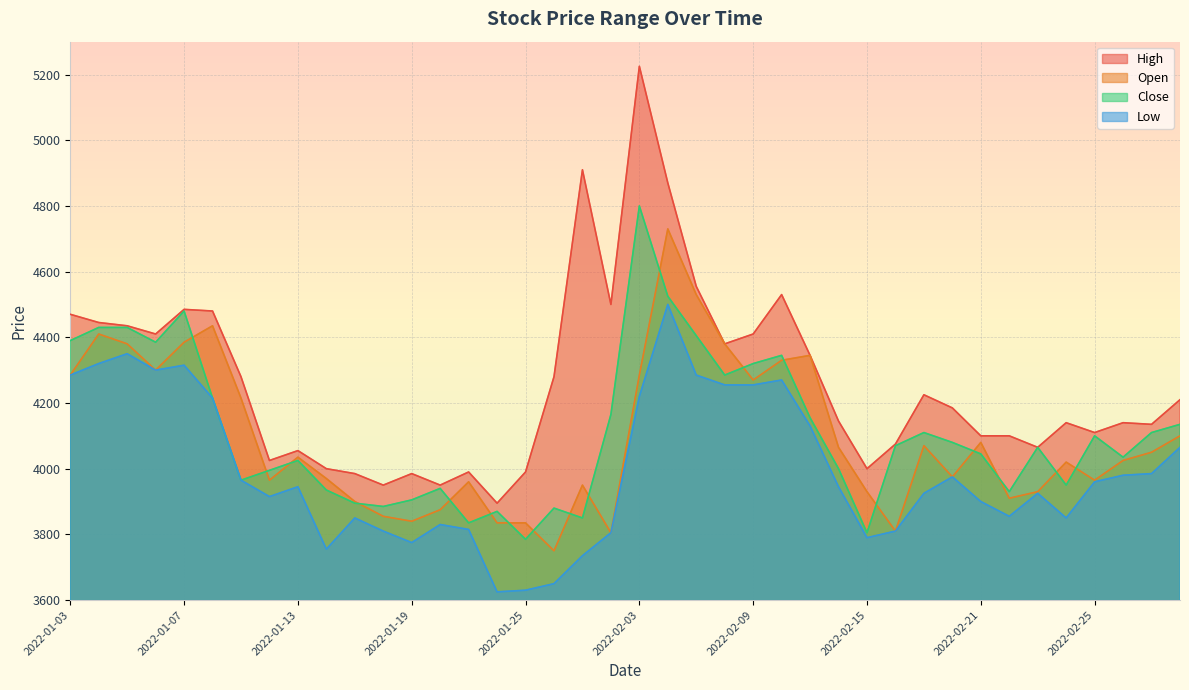

Where is the first local minimum for High?

2022-01-06